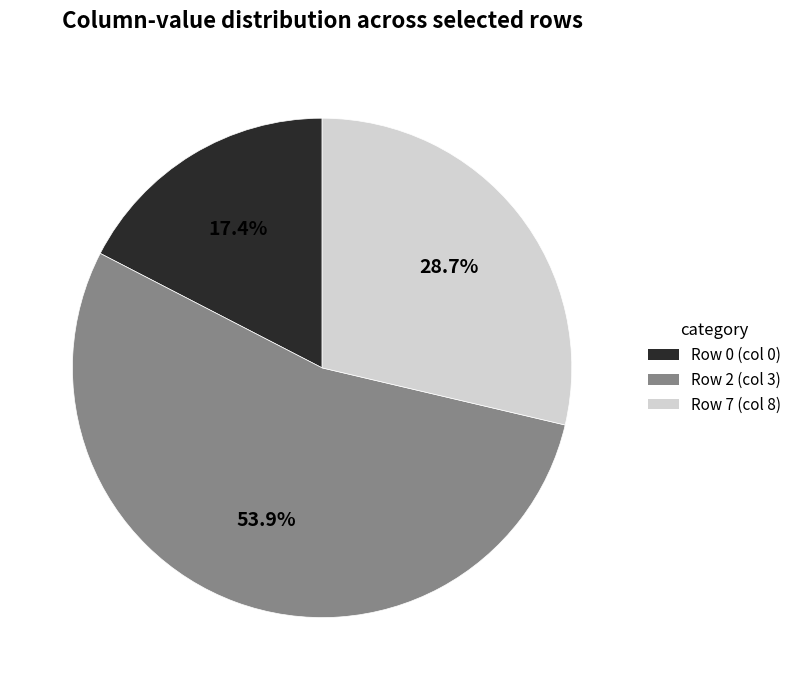

To the nearest percent, what is the difference between the largest and smallest slice percentages?

36%